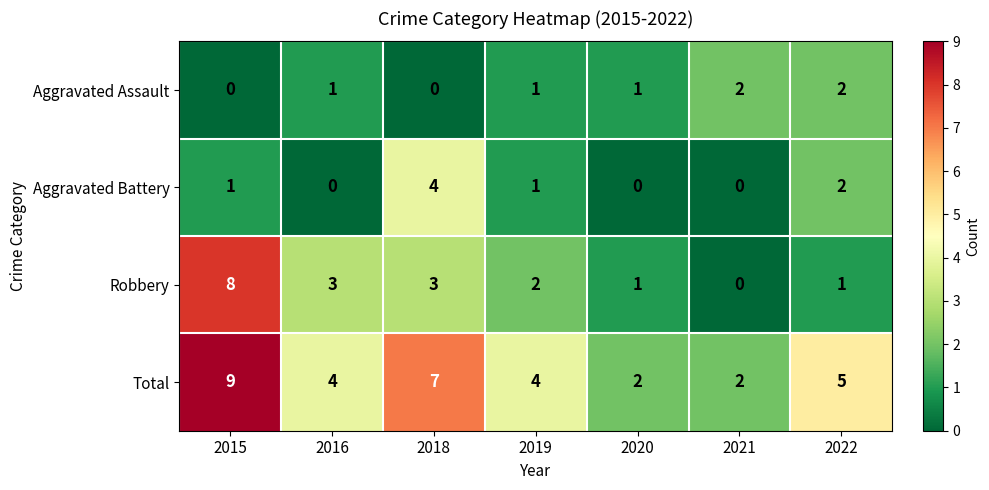

Reading right to left, transcribe all the data shown in this chart.

Aggravated Assault: 2022=2	2021=2	2020=1	2019=1	2018=0	2016=1	2015=0
Aggravated Battery: 2022=2	2021=0	2020=0	2019=1	2018=4	2016=0	2015=1
Robbery: 2022=1	2021=0	2020=1	2019=2	2018=3	2016=3	2015=8
Total: 2022=5	2021=2	2020=2	2019=4	2018=7	2016=4	2015=9